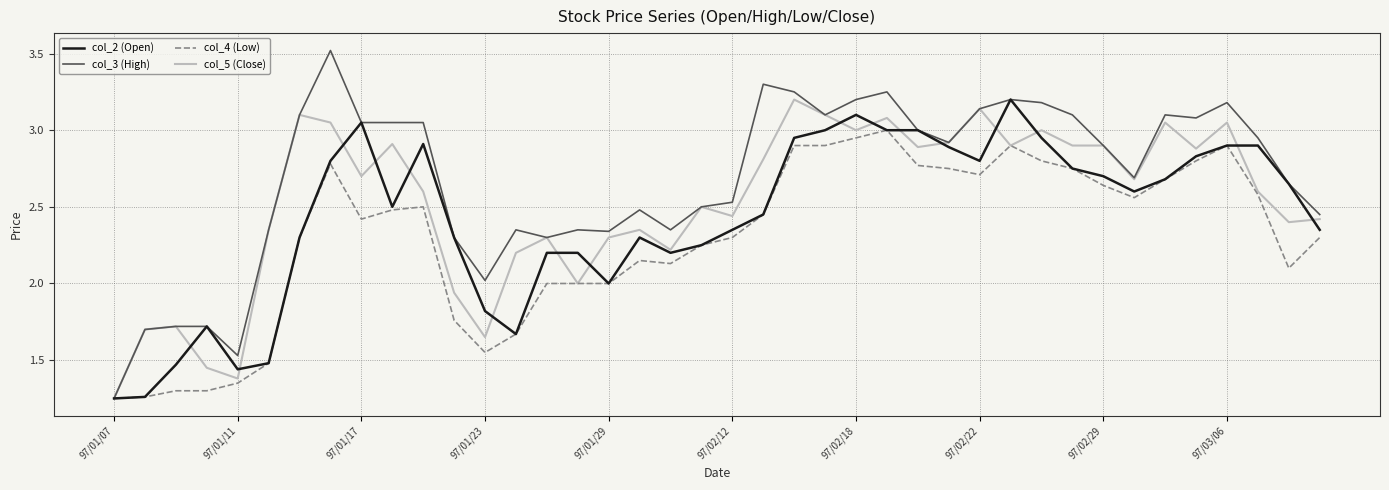

What is the greatest value displayed?

3.5